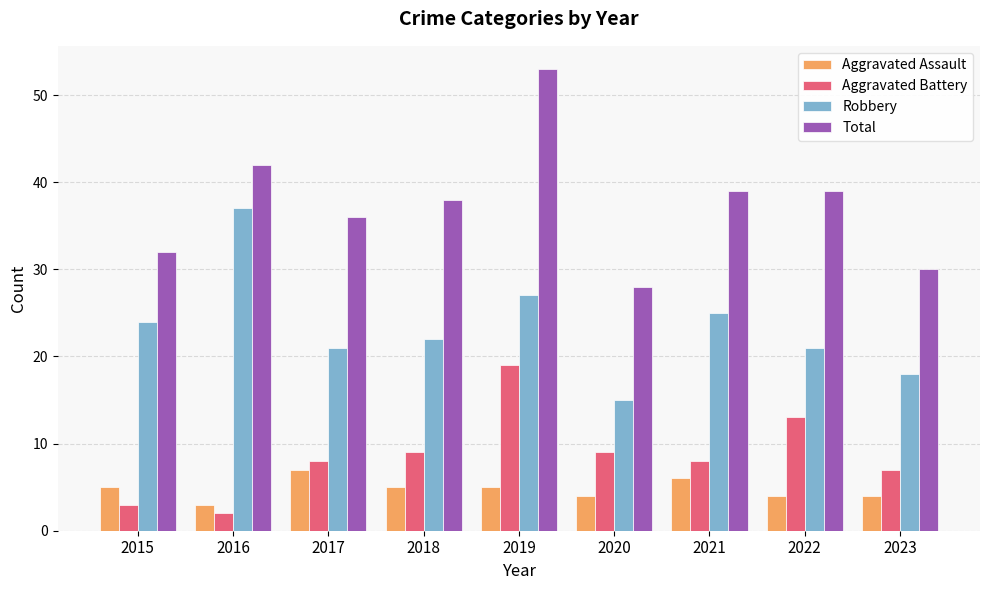

What is the difference between the maximum and minimum values in the Robbery series?

22